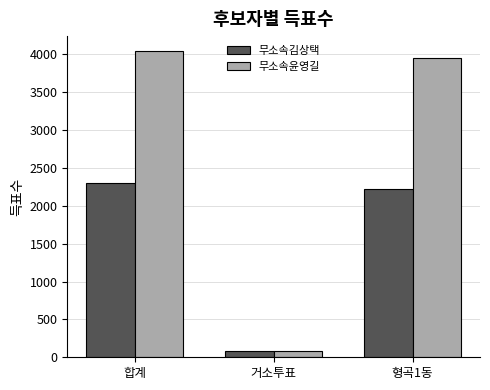

List the labels in order of 무소속김상택 value, largest first.

합계, 형곡1동, 거소투표